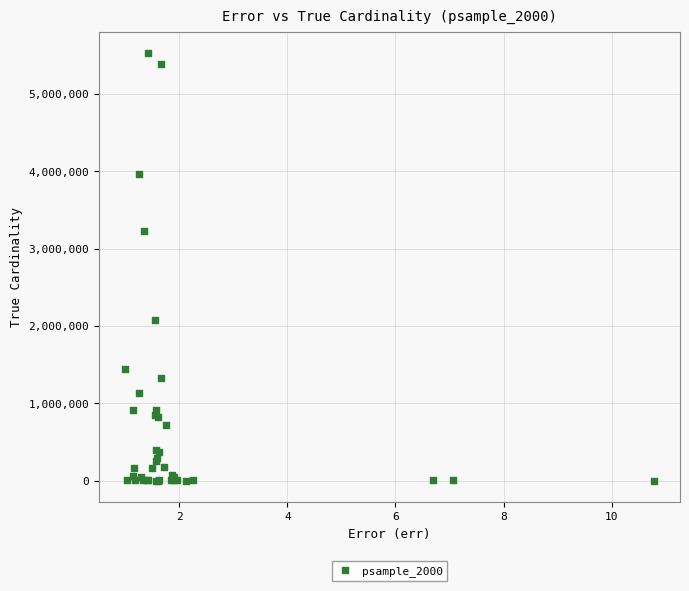

What Y value in the scatter plot is closest to 2764567?

3222044